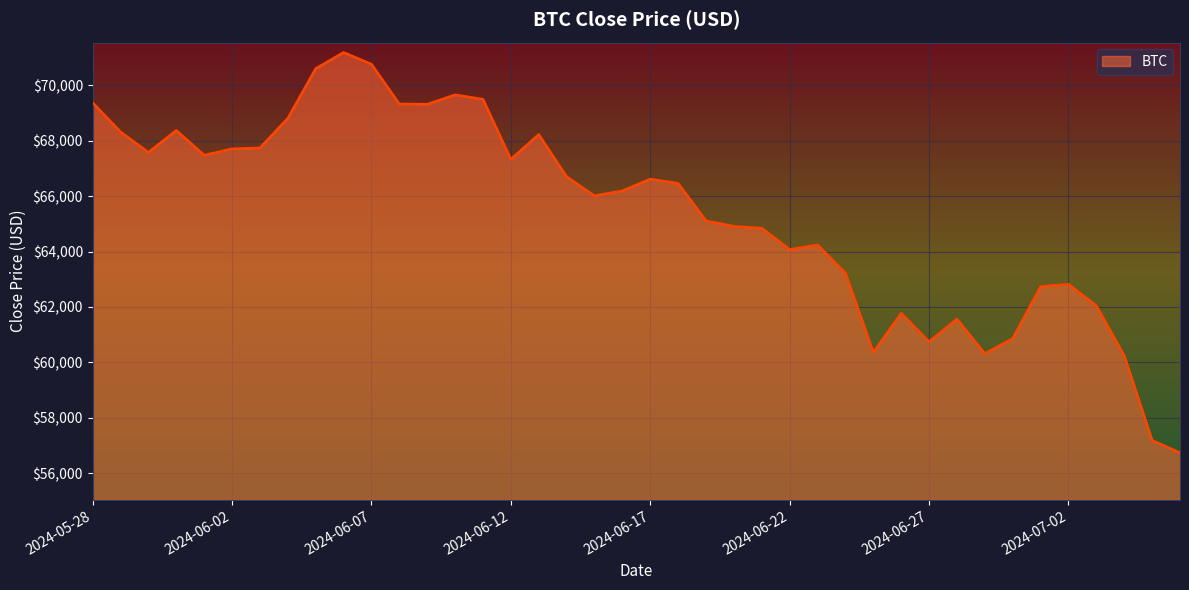

What is the difference between the maximum and minimum values?

14444.7